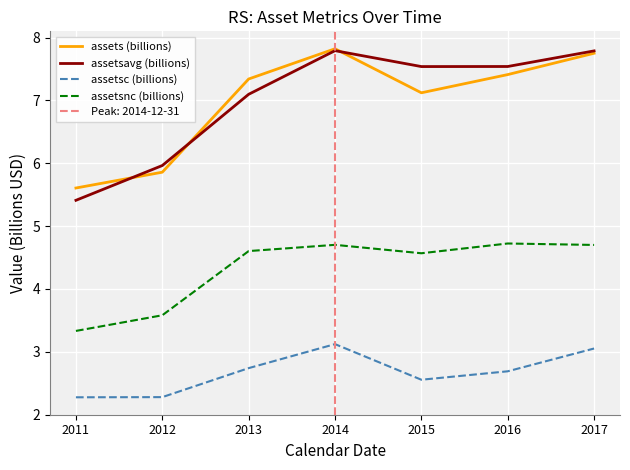

The assetsnc (billions) series shows 4.6 at 2013. True or false?

True